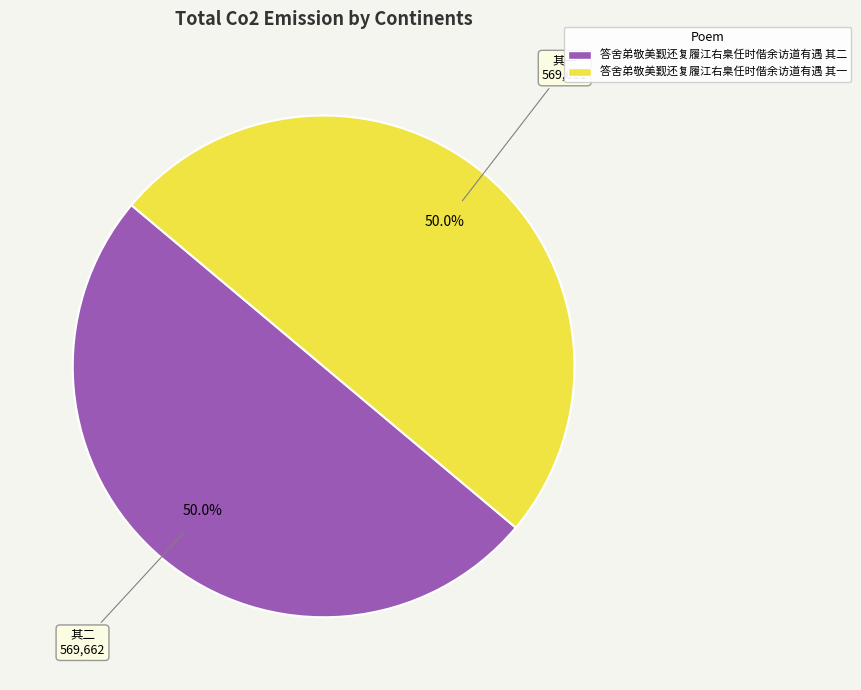

What is the total percentage of 答舍弟敬美觐还复履江右臬任时偕余访道有遇 其二 and 答舍弟敬美觐还复履江右臬任时偕余访道有遇 其一?

100.0%